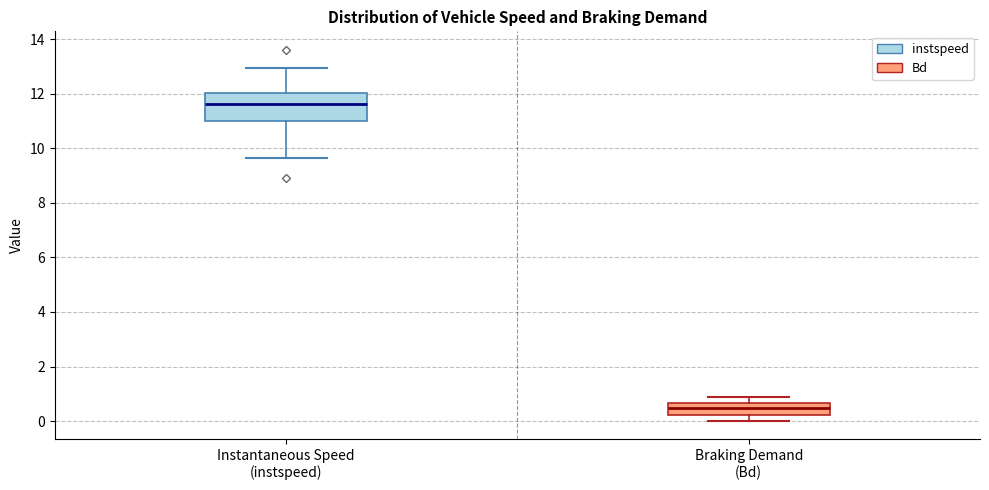

Reading left to right, read every box against the y-axis: the position of its median line, the range the box covers, and the ends of its whiskers. The values are not printed on the chart, so give them approximately, as read against the axis.

Instantaneous Speed (instspeed): median 11.6, box 11.0 to 12.0, whiskers 9.6 to 13.0
Braking Demand (Bd): median 0.4, box 0.2 to 0.6, whiskers 0.0 to 0.8